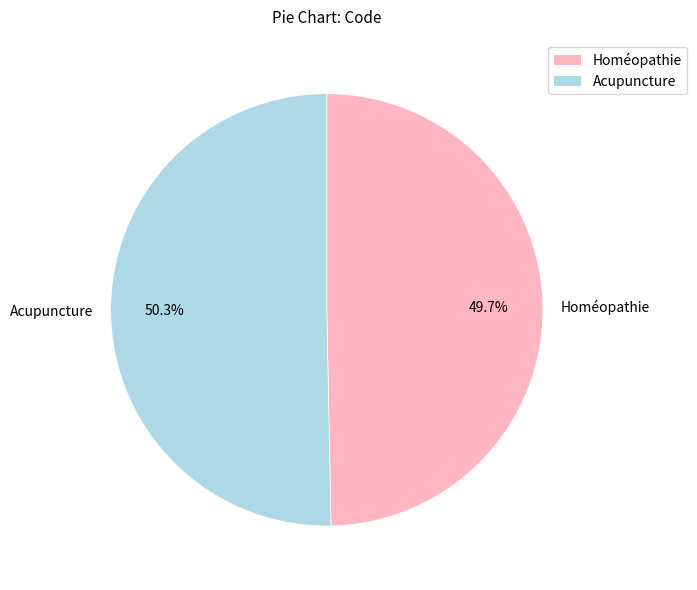

Count the number of slices in the pie.

2